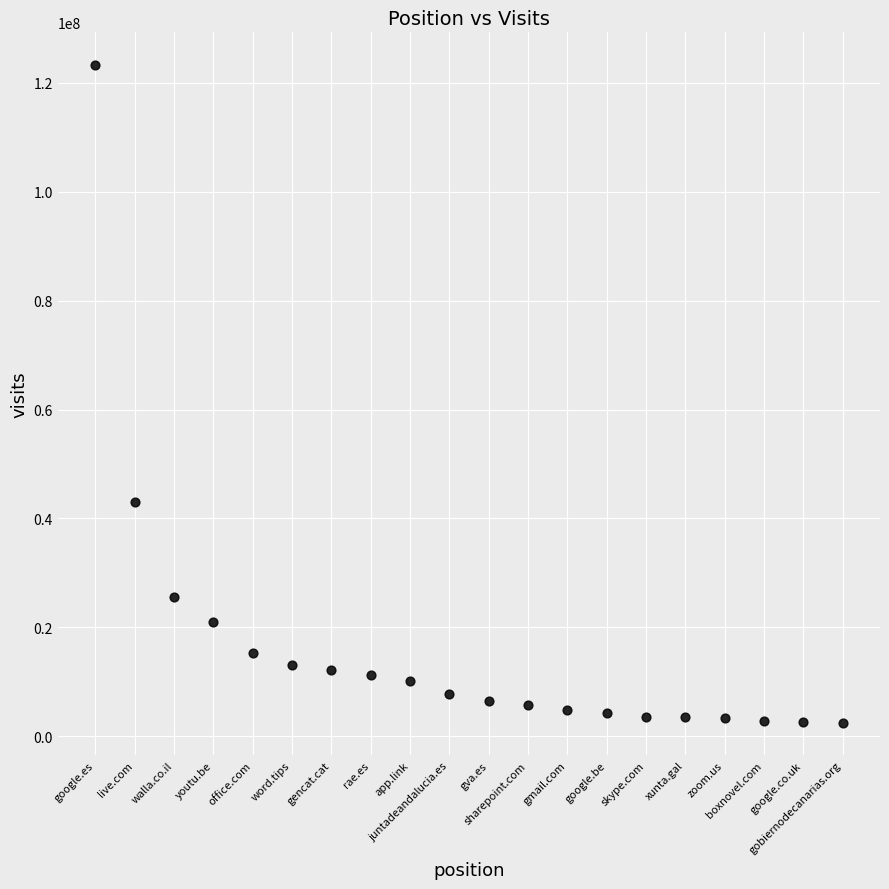

What is the range of X values (max minus min)?

19